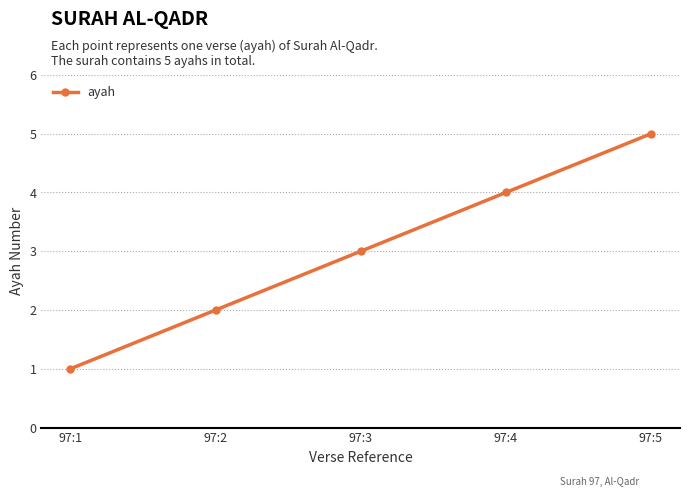

What is the value of the 4th point from the left?

4